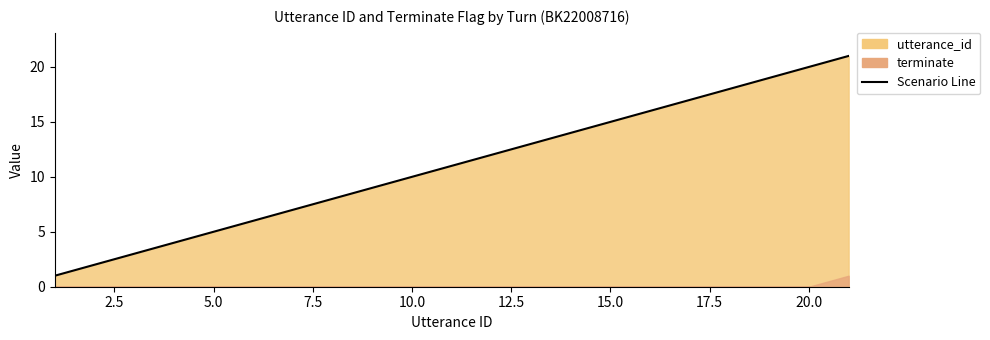

What is the difference between the maximum and minimum values?

20